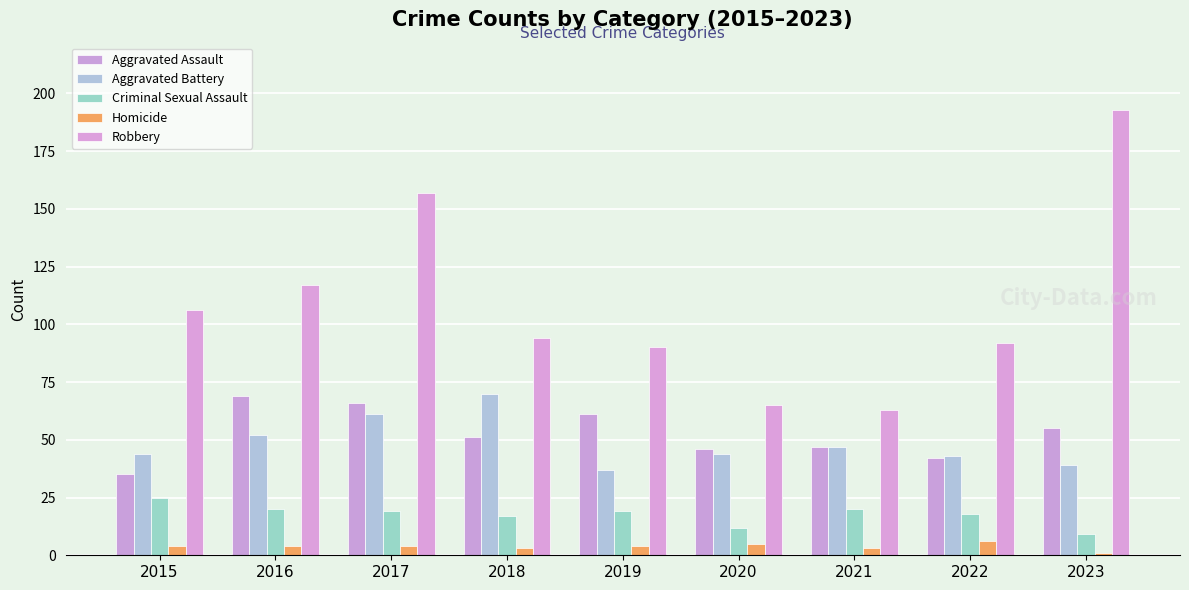

What is the smallest value displayed?

1